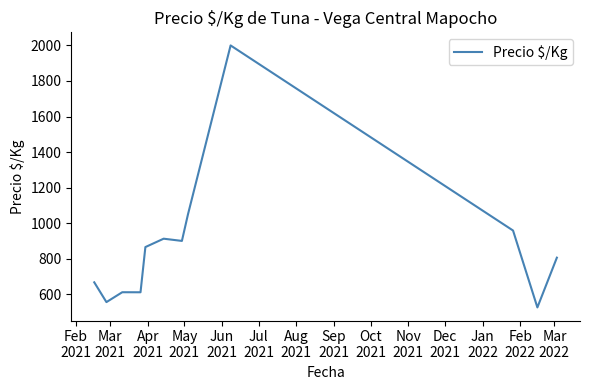

What is the maximum value shown in the chart?

2000.0